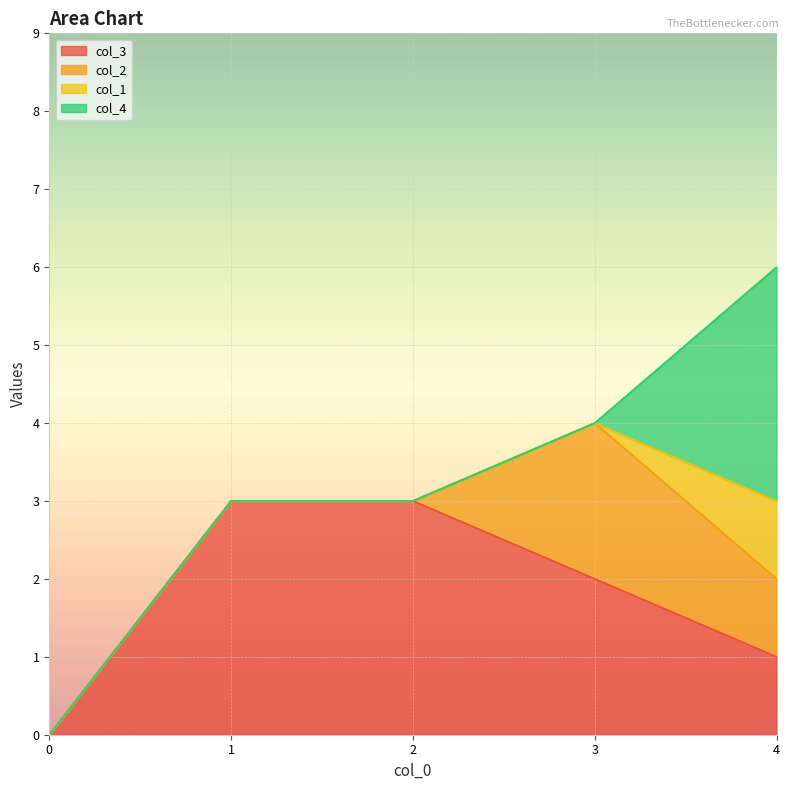

Count the col_2 values in the range 0 to 1.

4